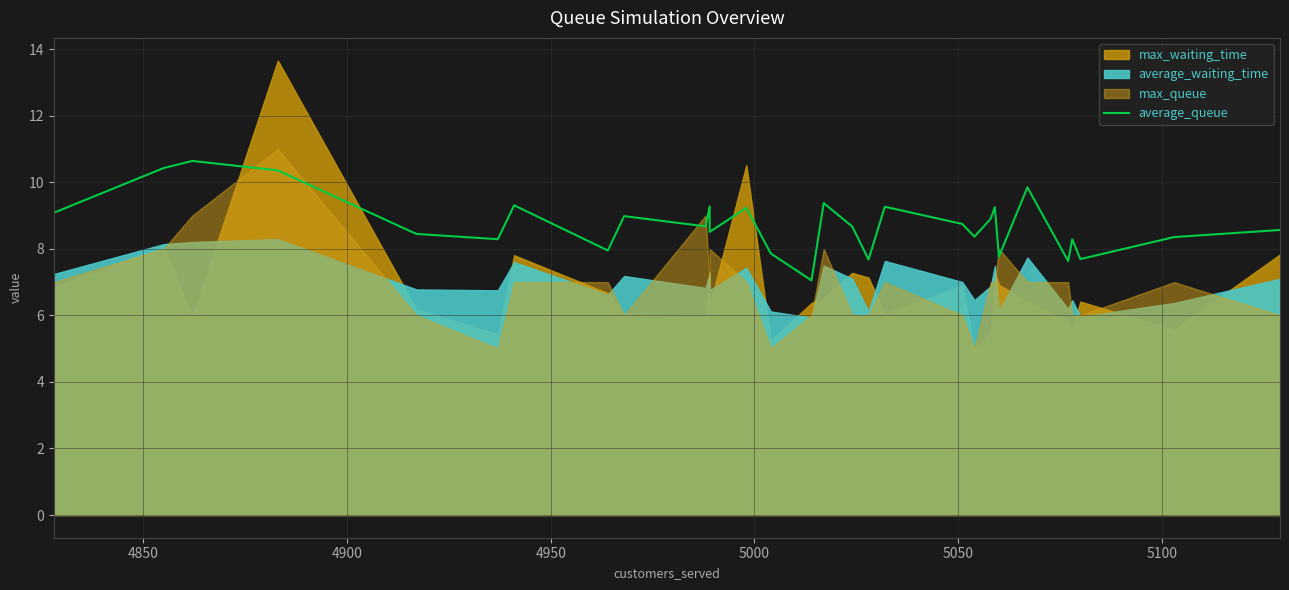

True or false: there are more than 2 points higher than both neighbors.

True